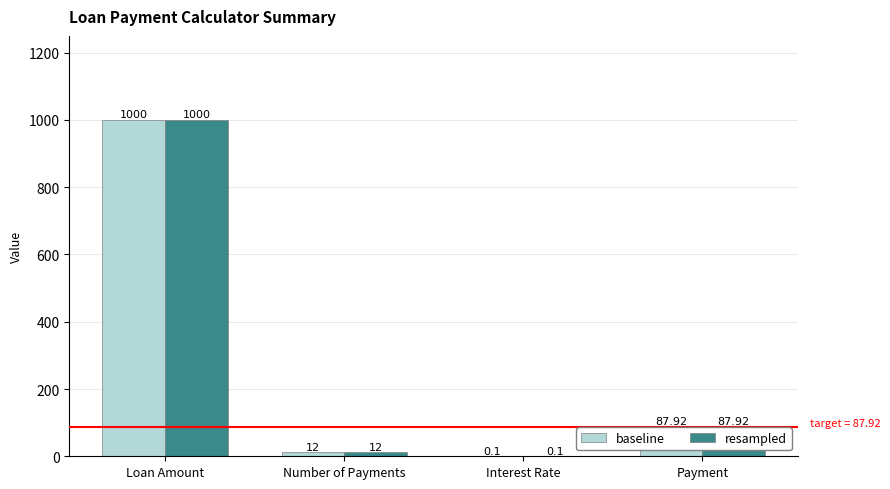

Is the value of resampled at Interest Rate greater than the value of baseline at Payment?

No